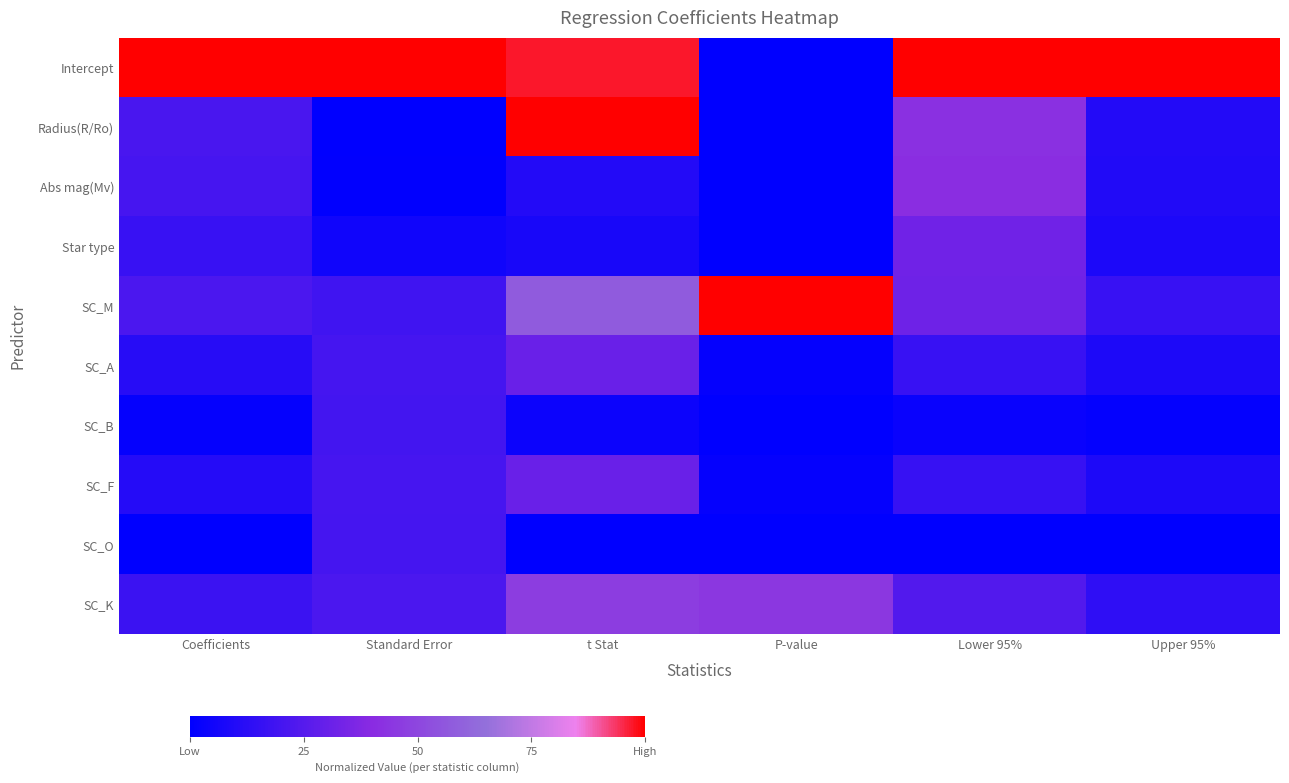

At Lower 95%, list the series in order from largest to smallest.

Intercept, Radius(R/Ro), Abs mag(Mv), Star type, SC_M, SC_K, SC_A, SC_F, SC_B, SC_O